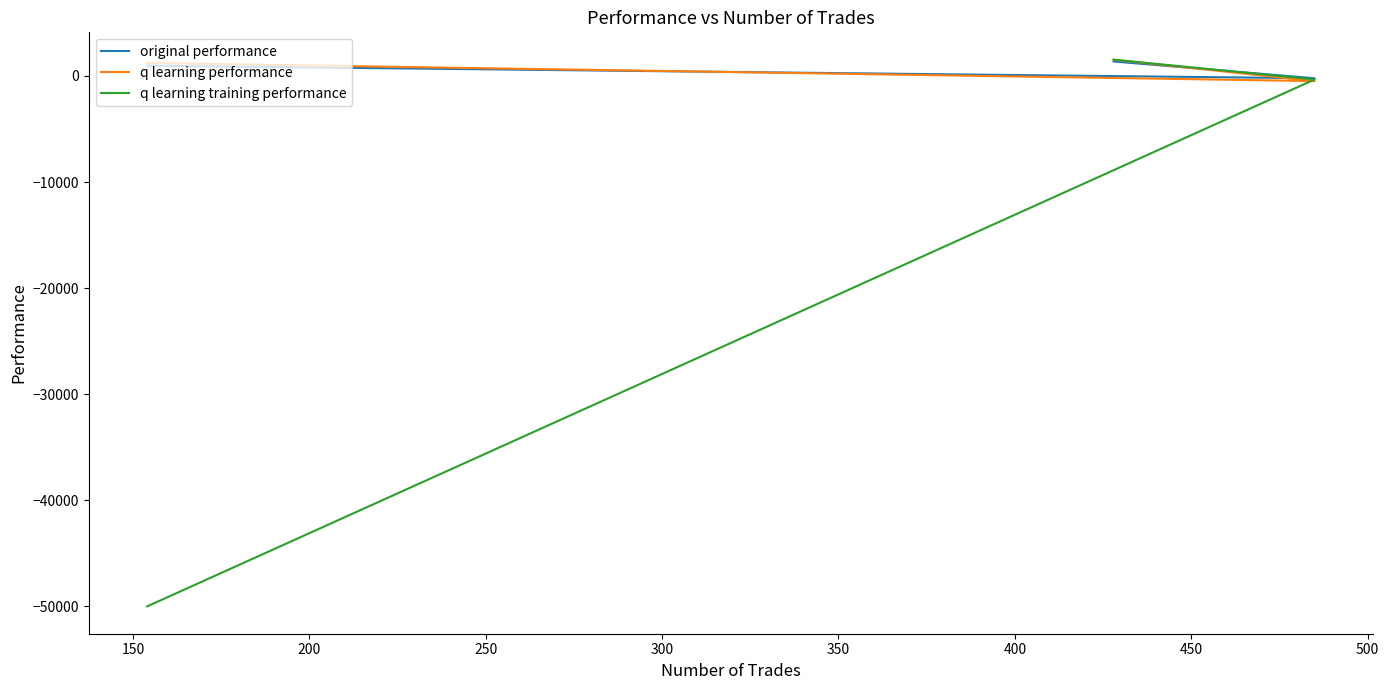

Count the number of data series in this chart.

3